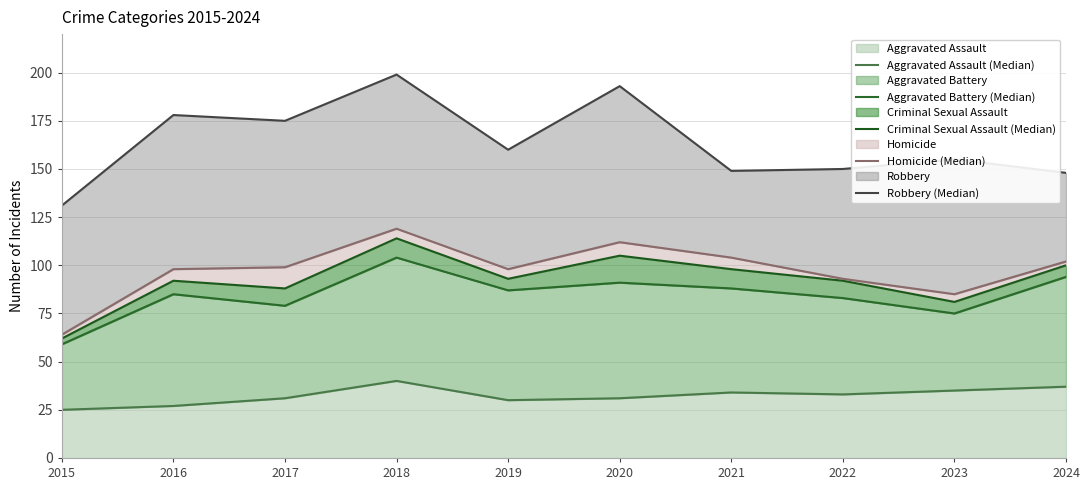

At which label is Aggravated Battery (Median) closest to 81?

2017